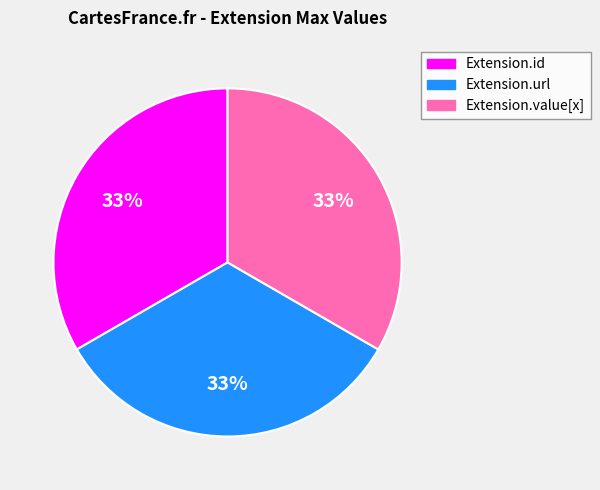

To the nearest percent, what is the average slice percentage?

33%